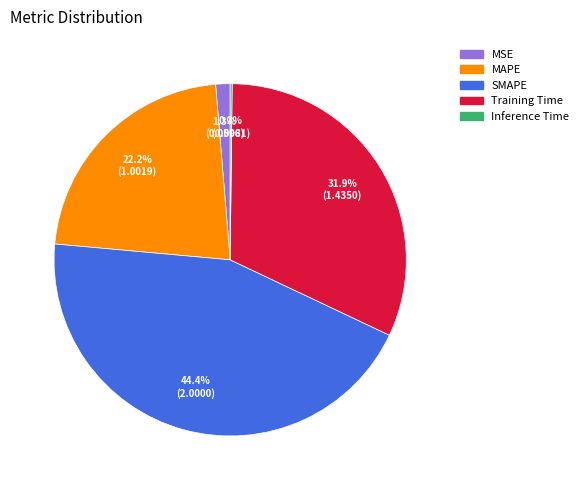

What percentage is NOT represented by MAPE?

77.8%